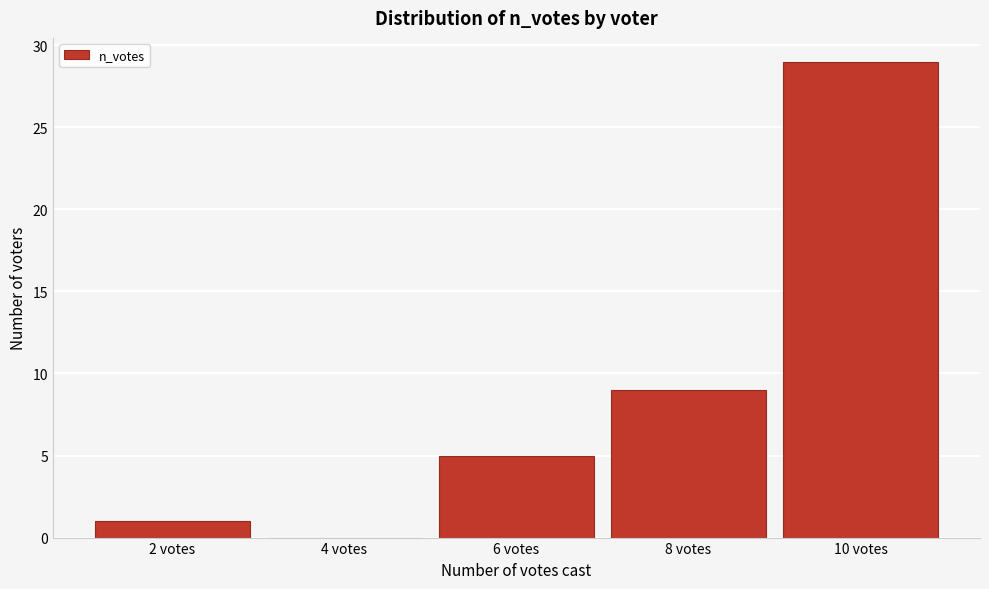

Over which range of the x-axis is the bar tallest?

9 to 11